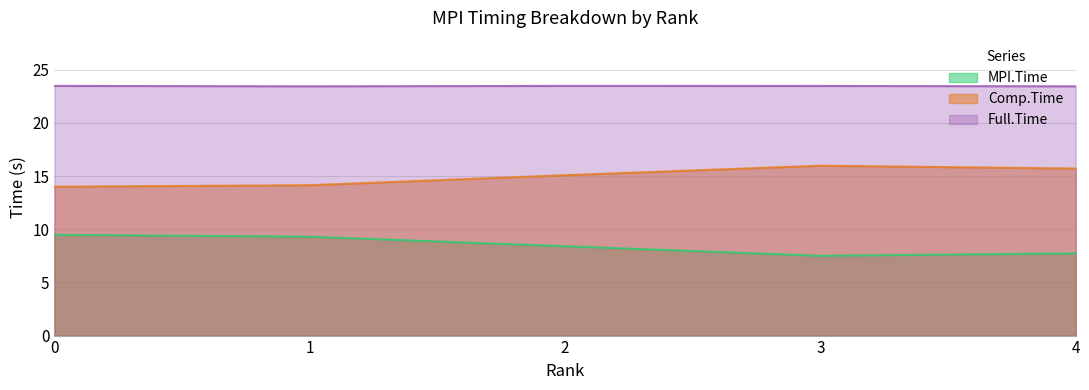

Is the value of Full.Time at 2 greater than the value of Comp.Time at 3?

Yes